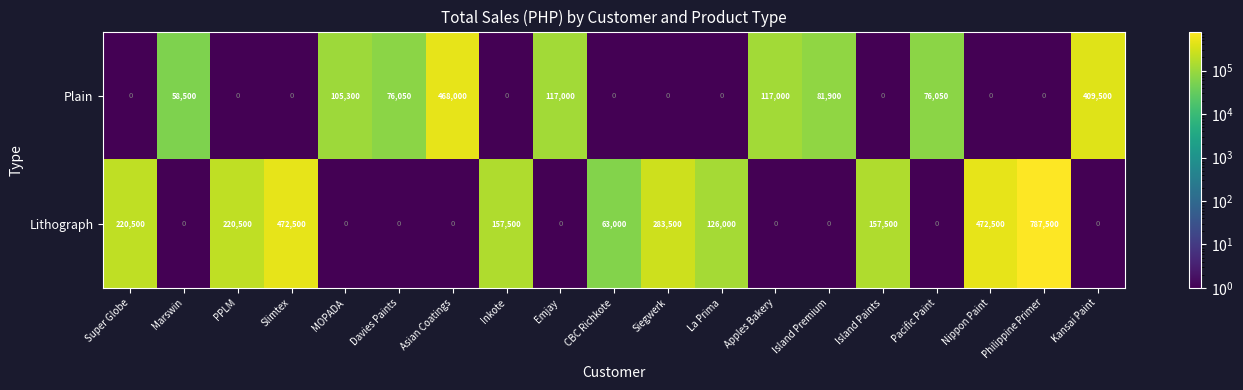

List the series in order of their overall mean, highest first.

Lithograph, Plain